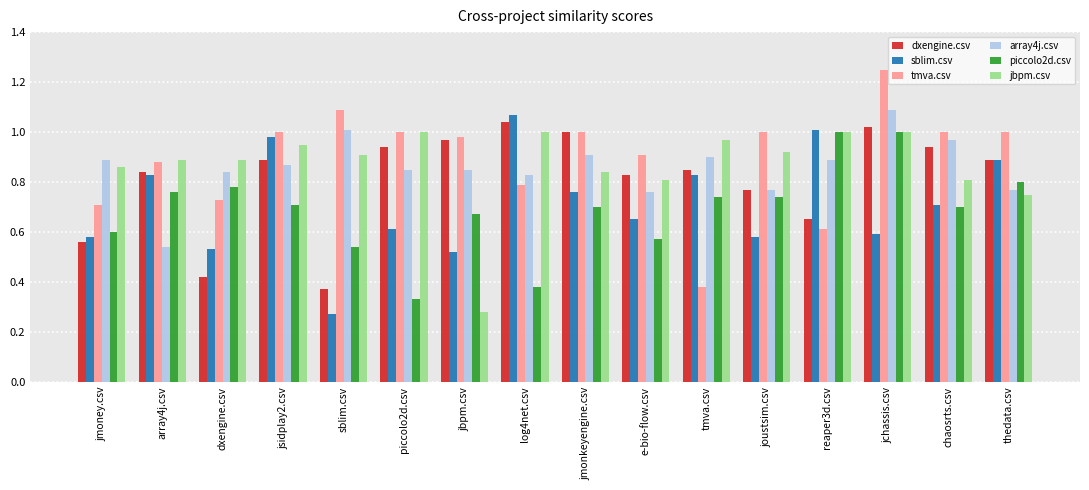

Between jsidplay2.csv and e-bio-flow.csv, which series saw the biggest shift?

sblim.csv